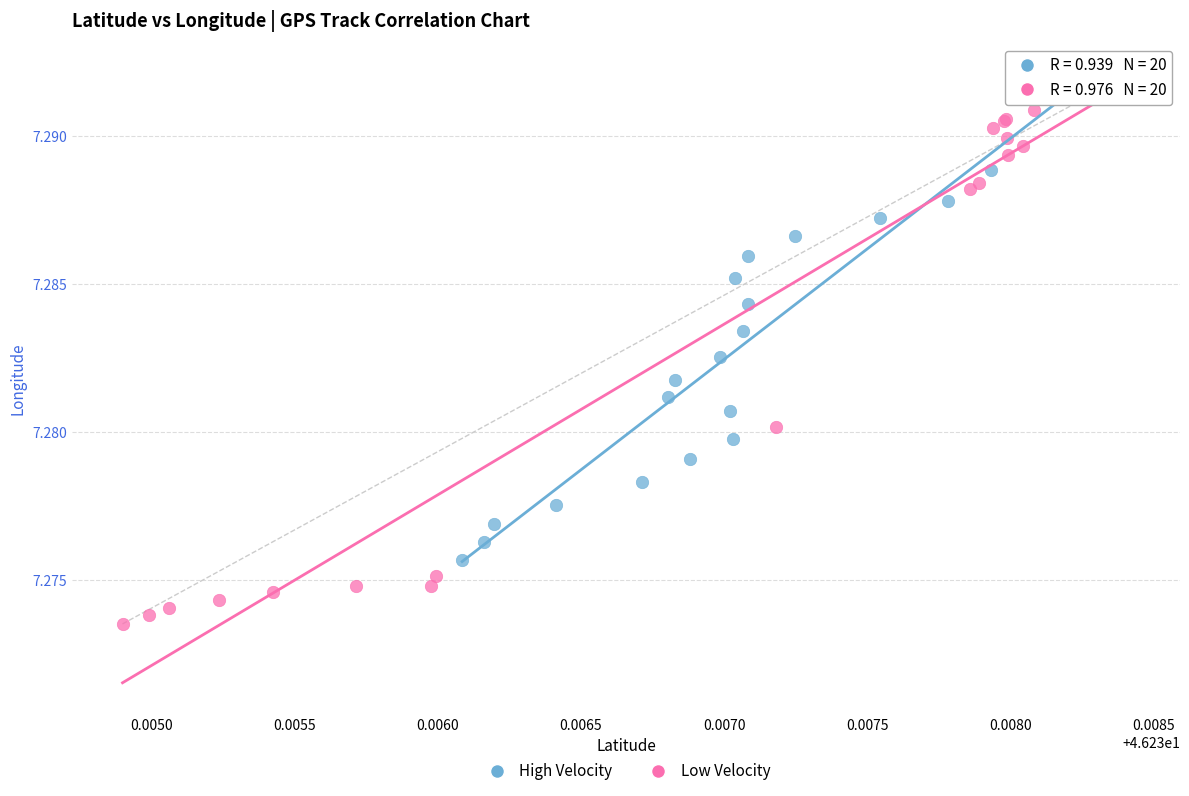

What are all the series names shown in the legend?

High Velocity, Low Velocity